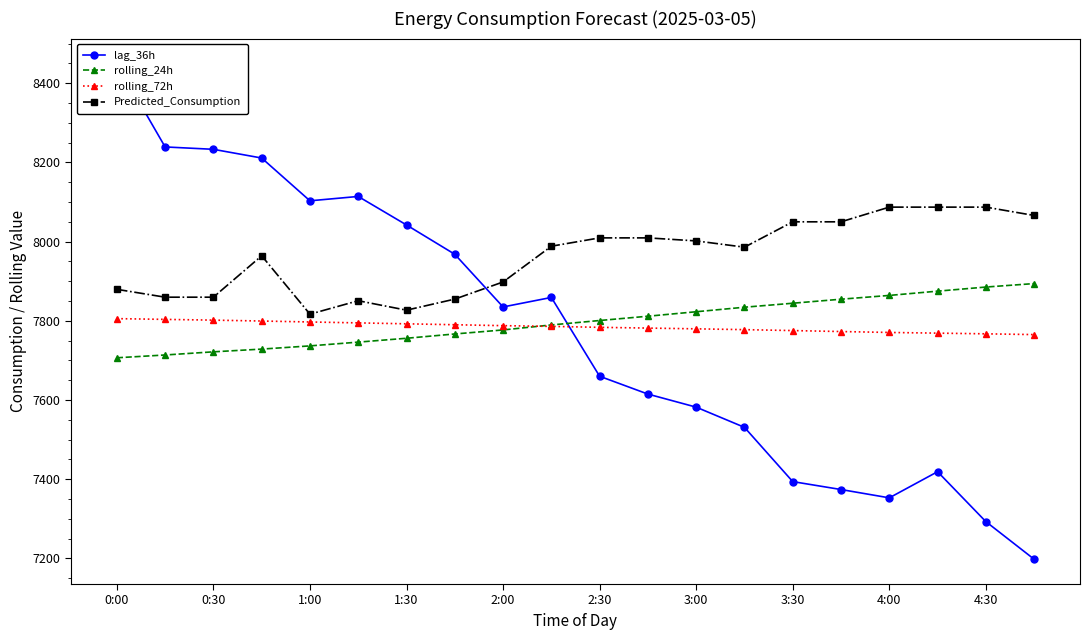

How many lines are shown in the chart?

4